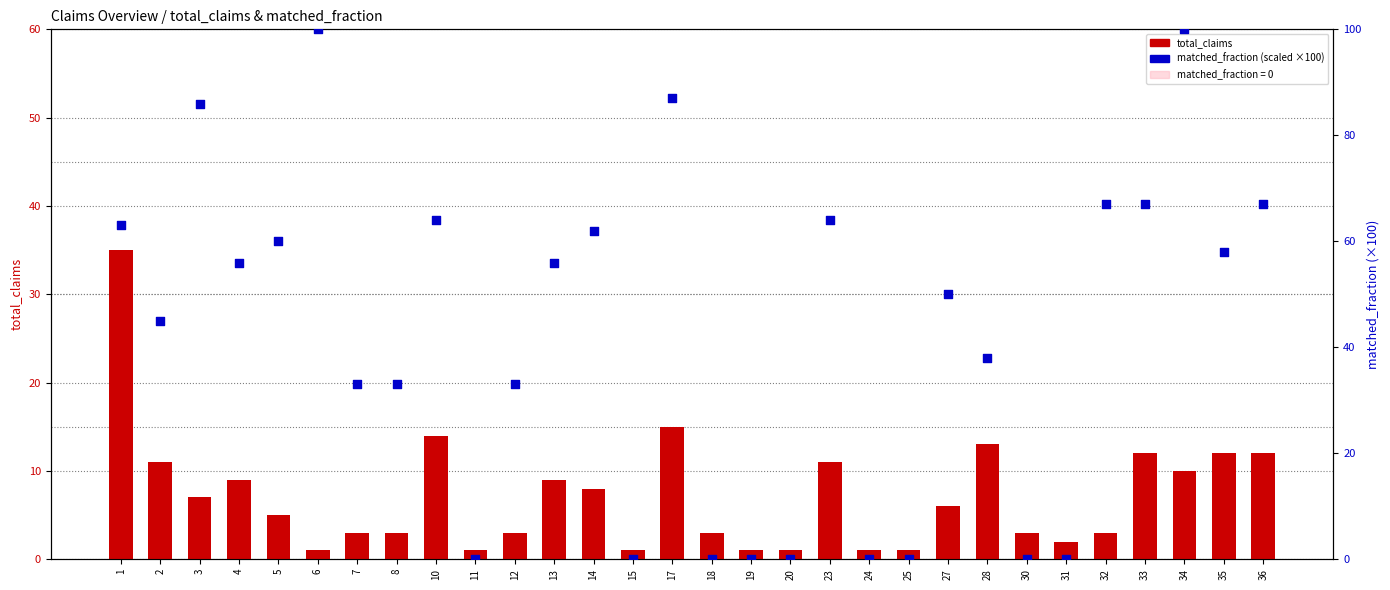

At which category is the sum across all series the highest?

34